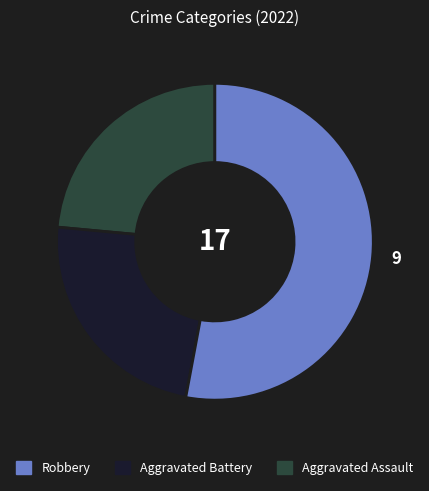

Is there a majority slice in this chart?

Yes